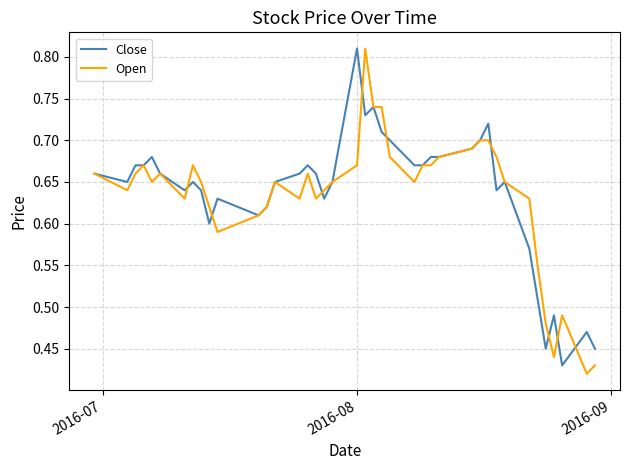

Which series has the widest spread of values?

Open